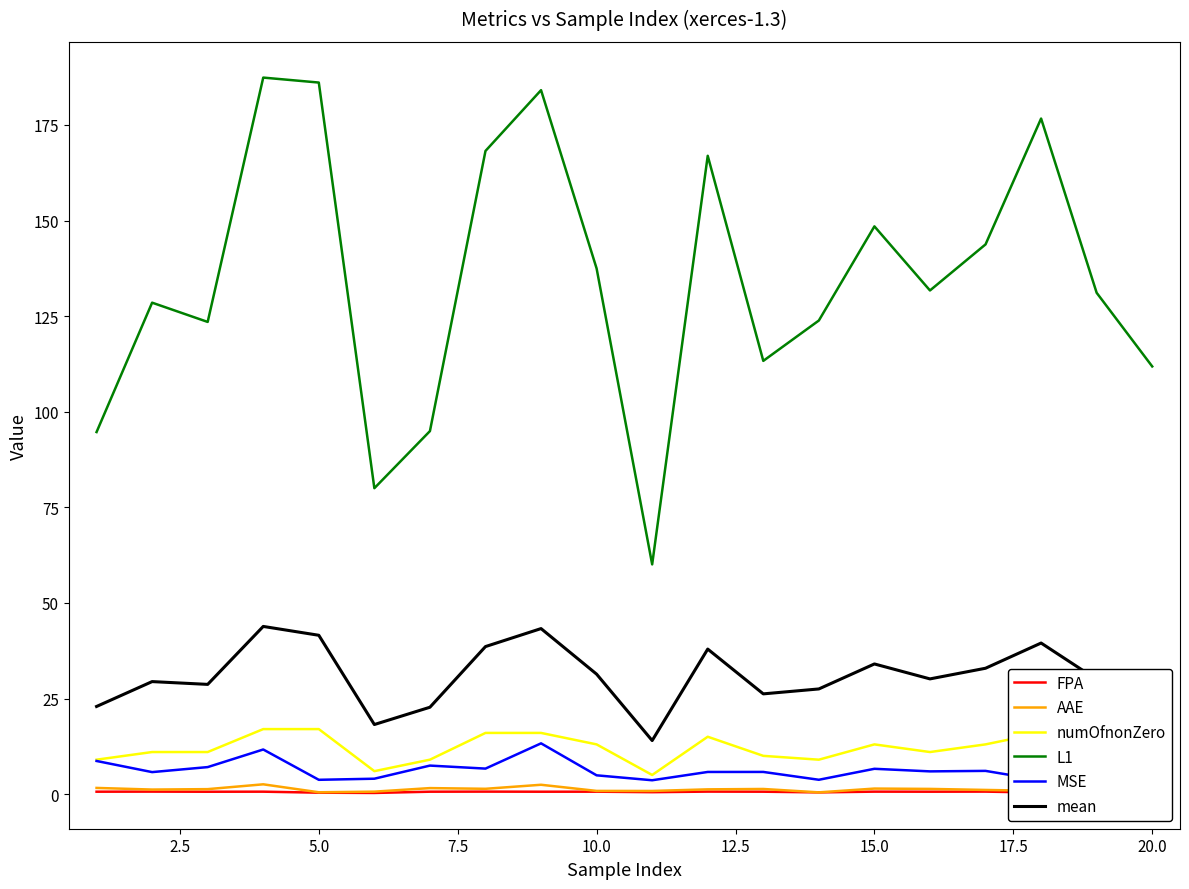

Which series has the widest spread of values?

L1